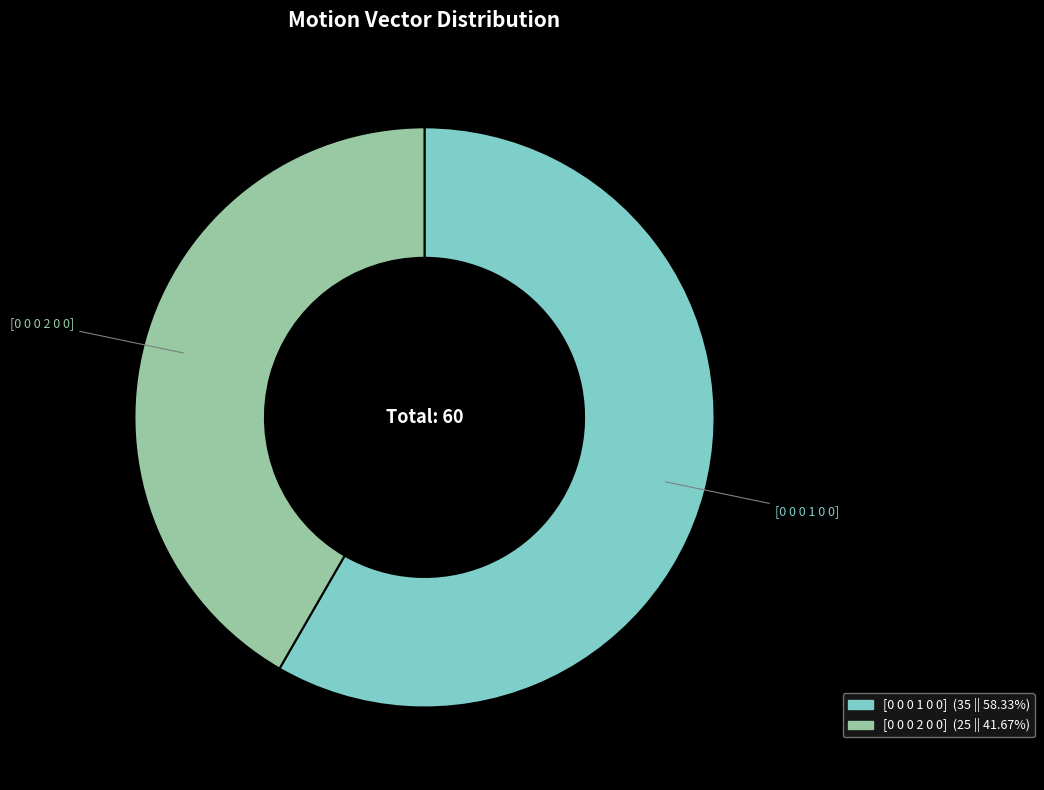

Rank the categories by value from lowest to highest.

[0 0 0 2 0 0], [0 0 0 1 0 0]